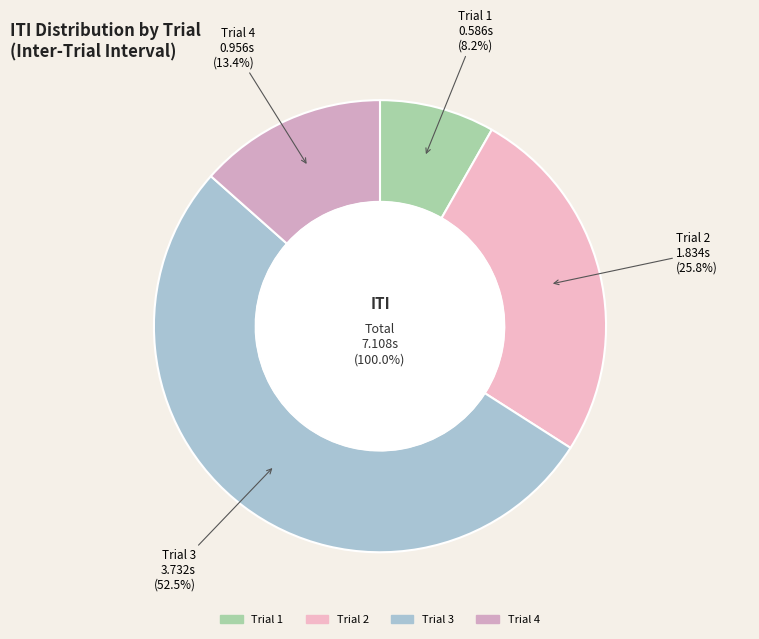

To the nearest percent, what percentage of the pie is Trial 2?

26%